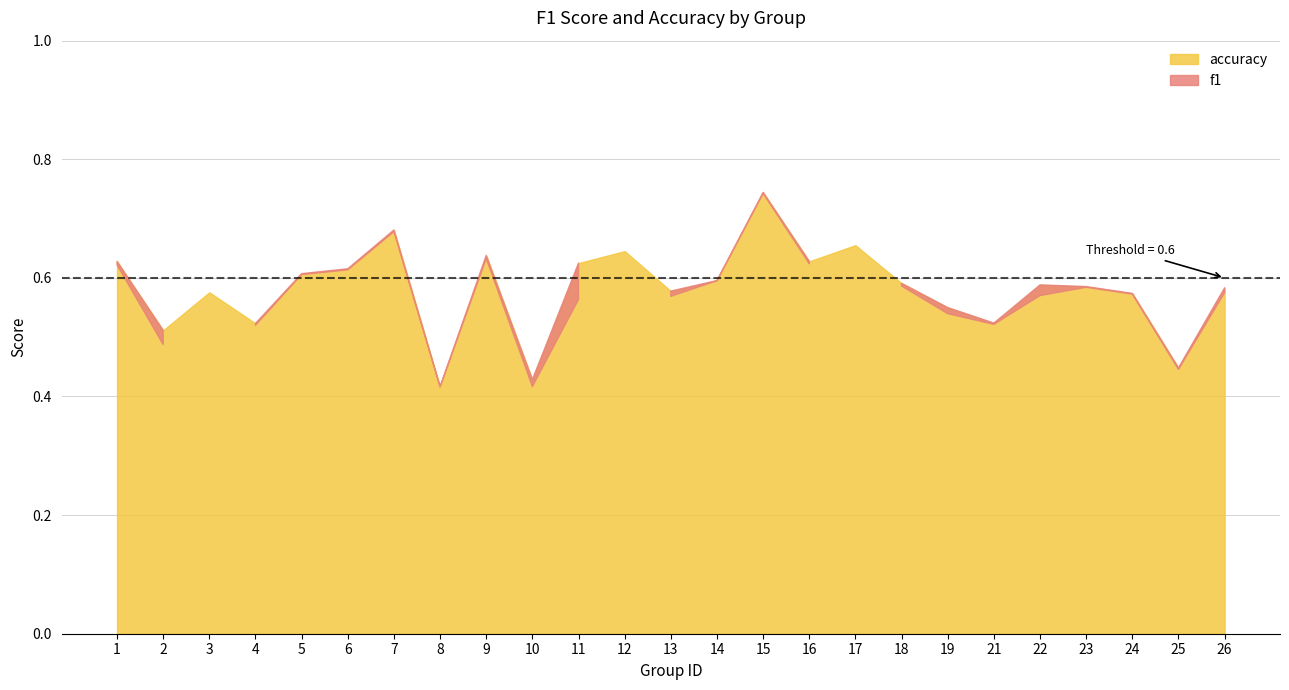

At which category is the sum across all series the highest?

15